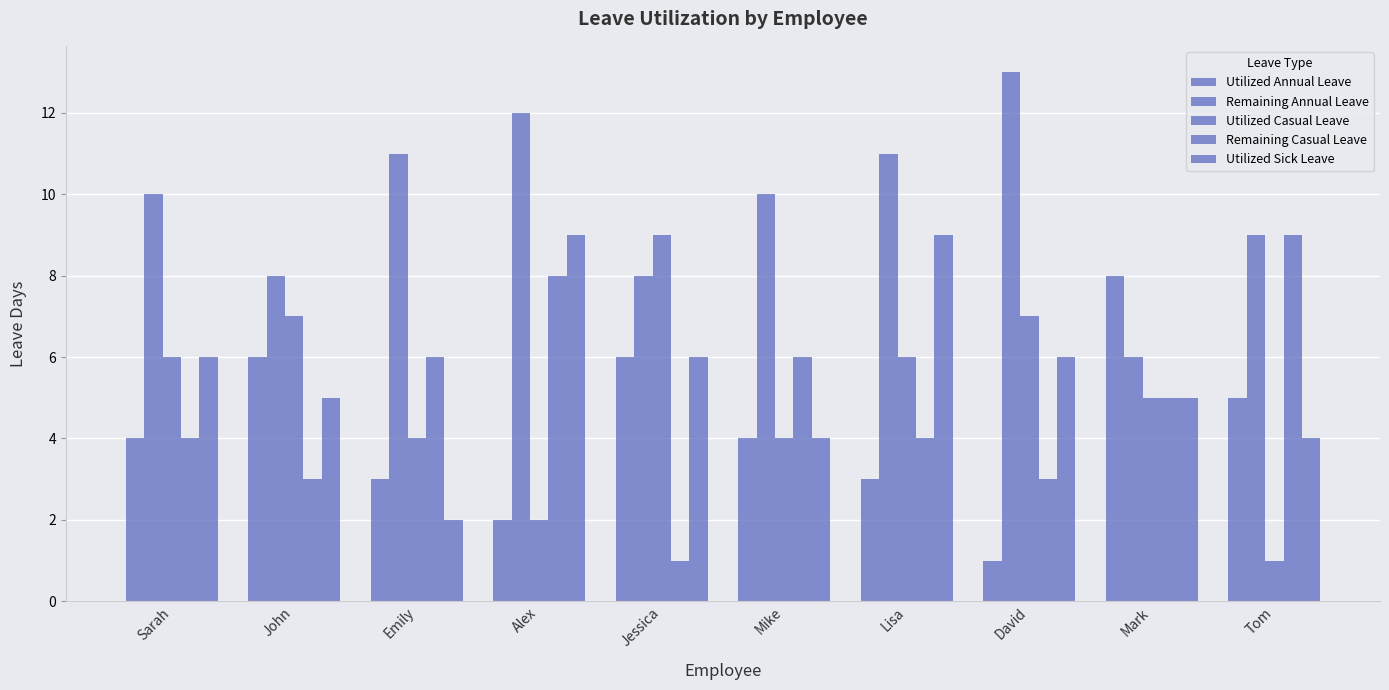

What is the difference between the maximum and minimum values in the Remaining Annual Leave series?

7